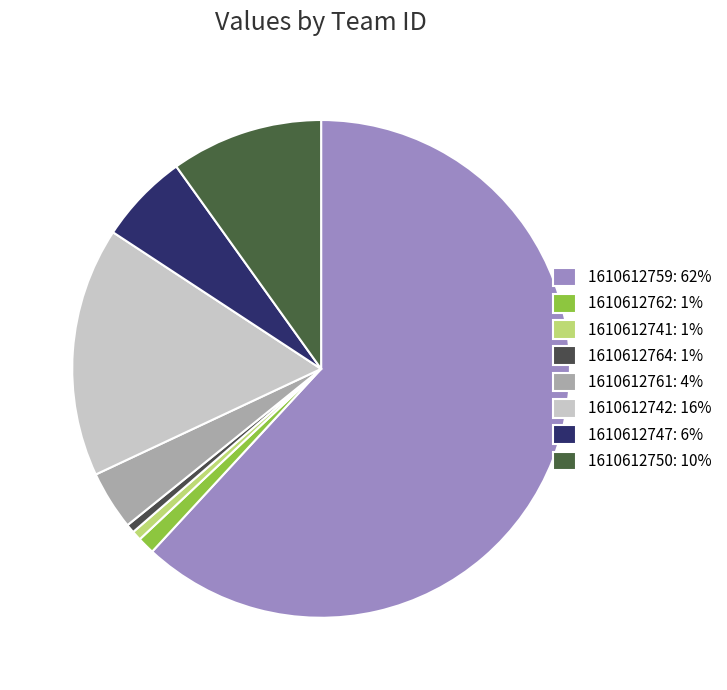

What percentage do 1610612761 and 1610612750 together represent?

13.7%